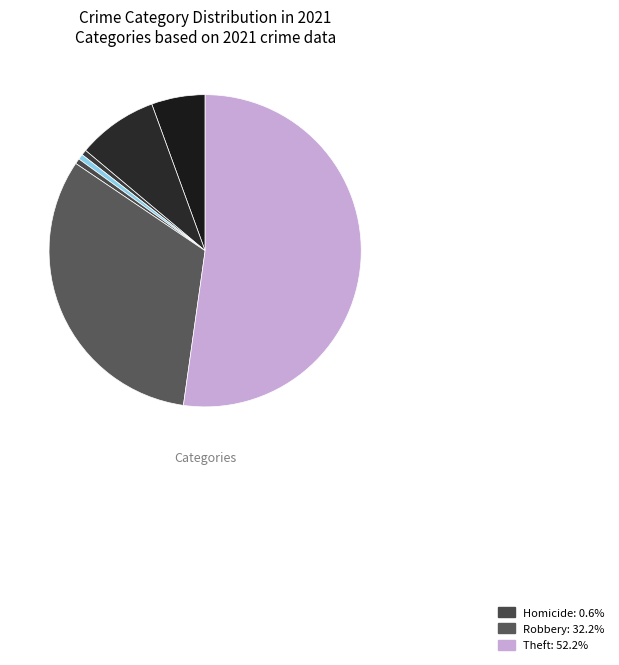

How many slices are in this pie chart?

7